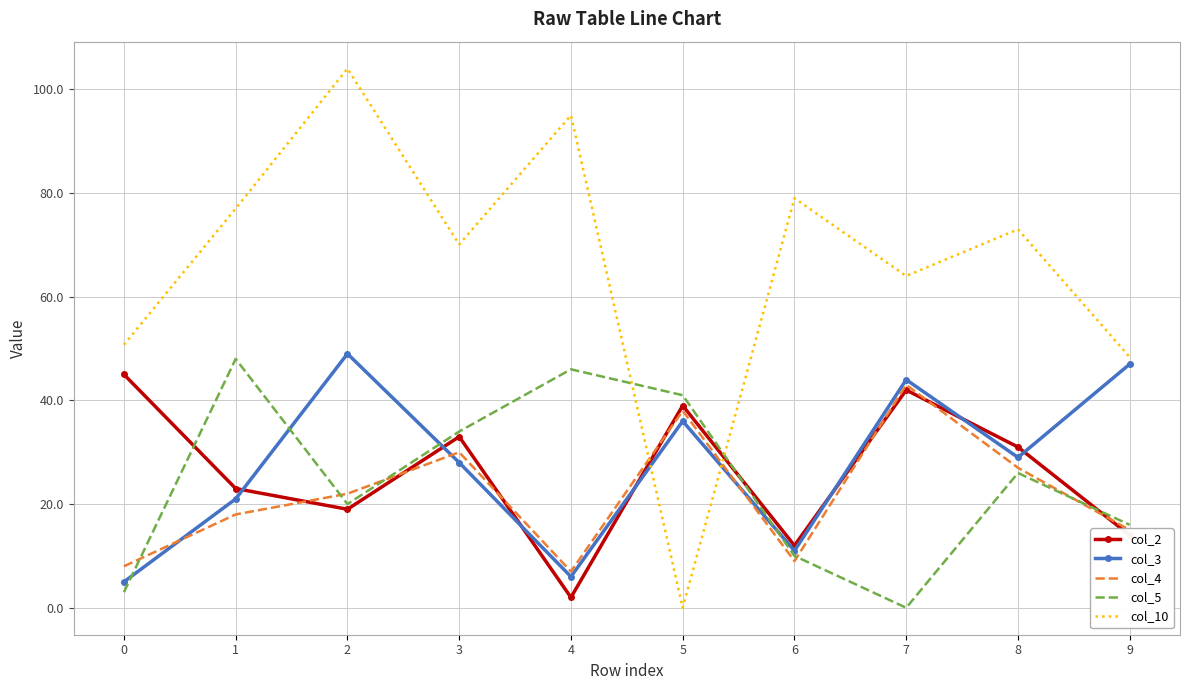

Is it true that col_10 equals 48.4 at 9?

True